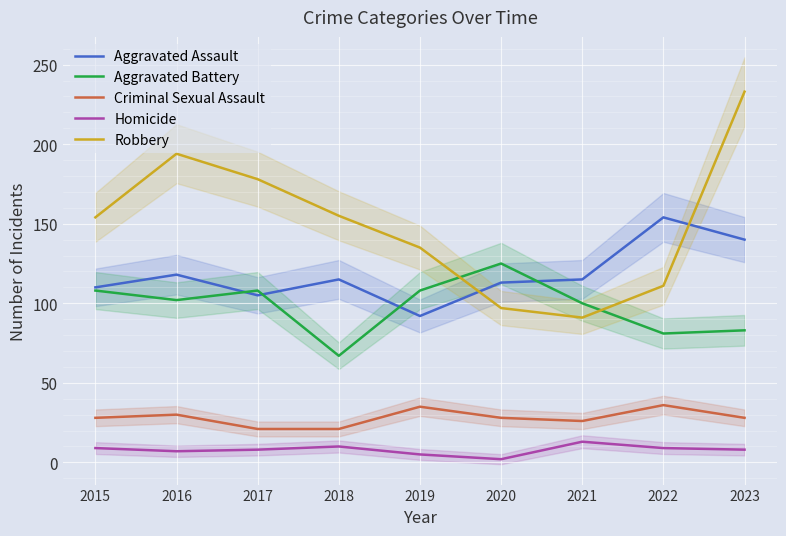

What are all the series names shown in the legend?

Aggravated Assault, Aggravated Battery, Criminal Sexual Assault, Homicide, Robbery